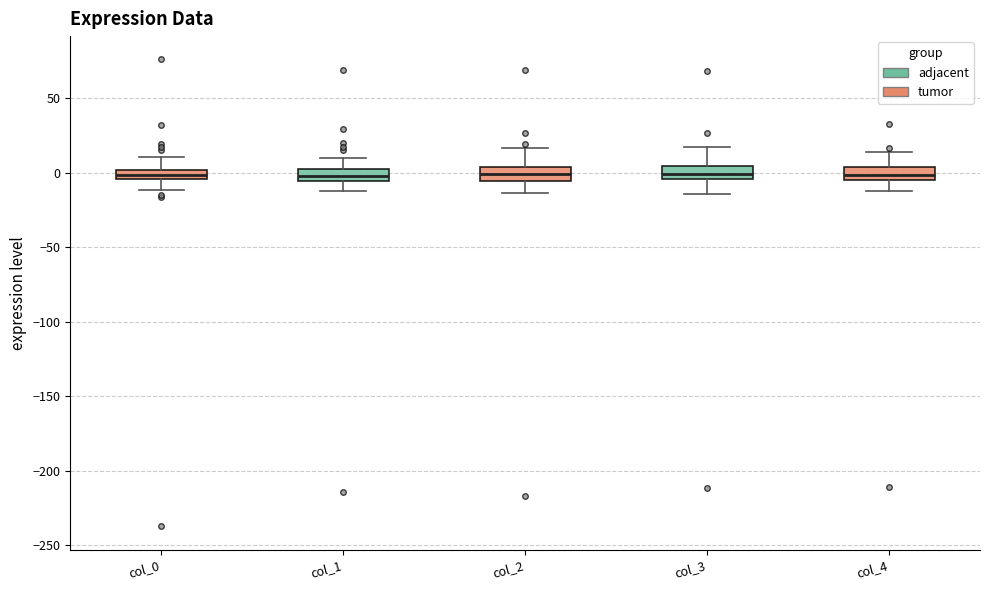

Where does the upper whisker of the box for col_0 end on the y-axis? The values are not printed on the chart, so give them approximately, as read against the axis.

10